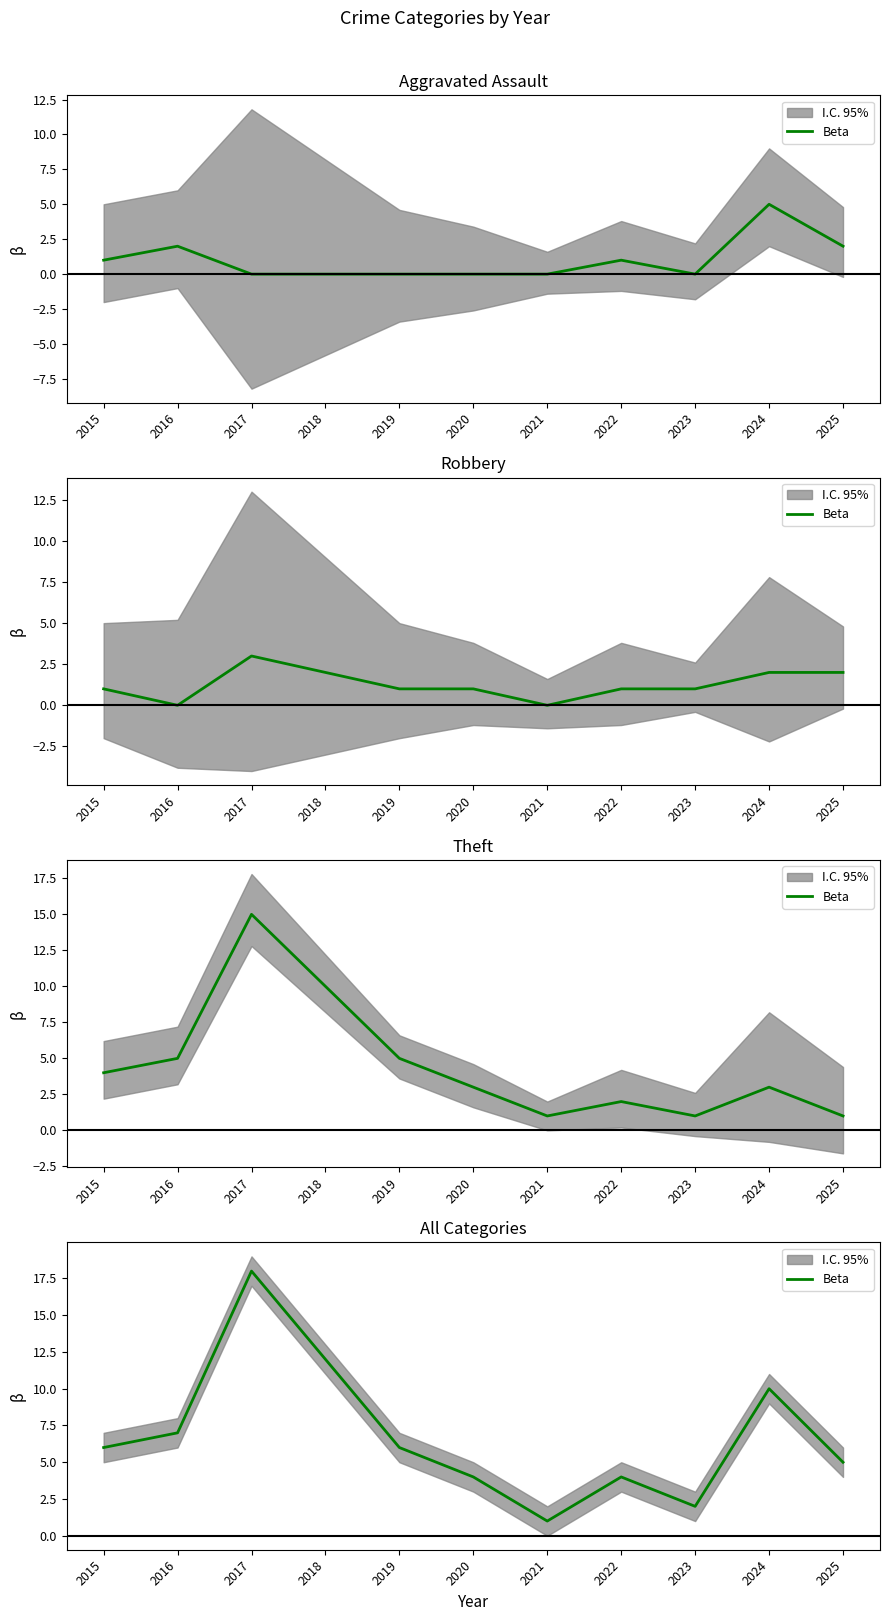

What is the greatest value displayed?

18